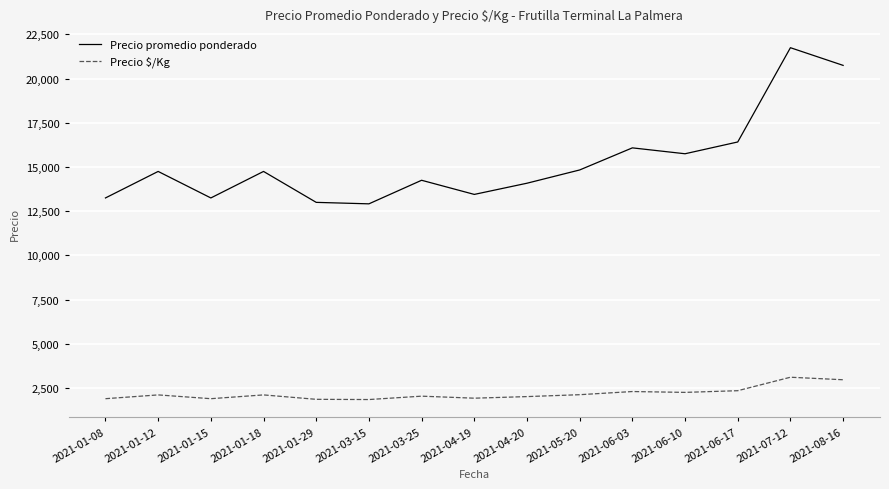

Is this an area chart (filled region under the line)?

No